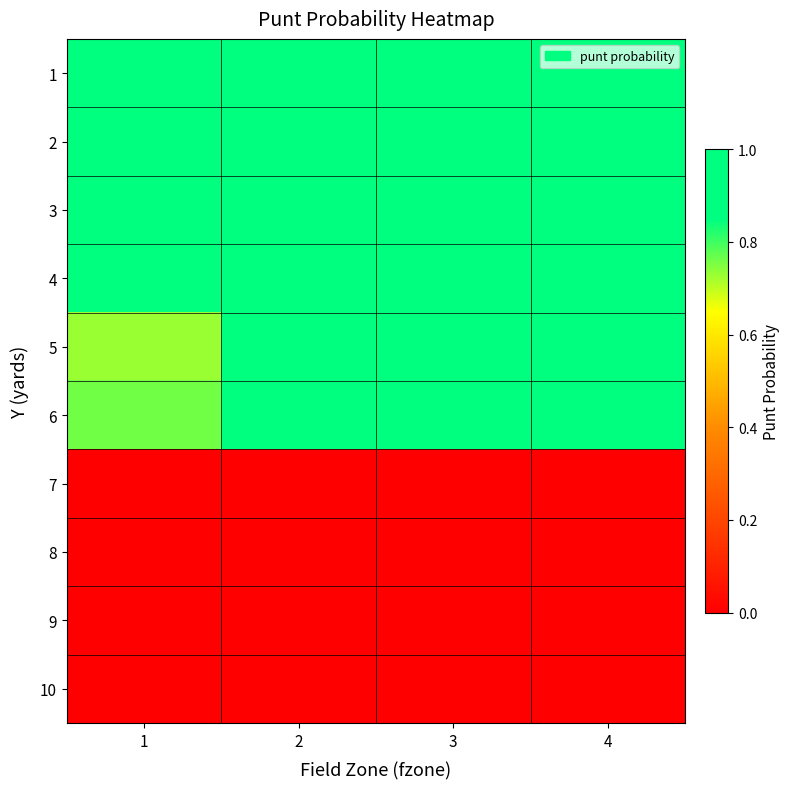

How many series are shown in this chart?

10